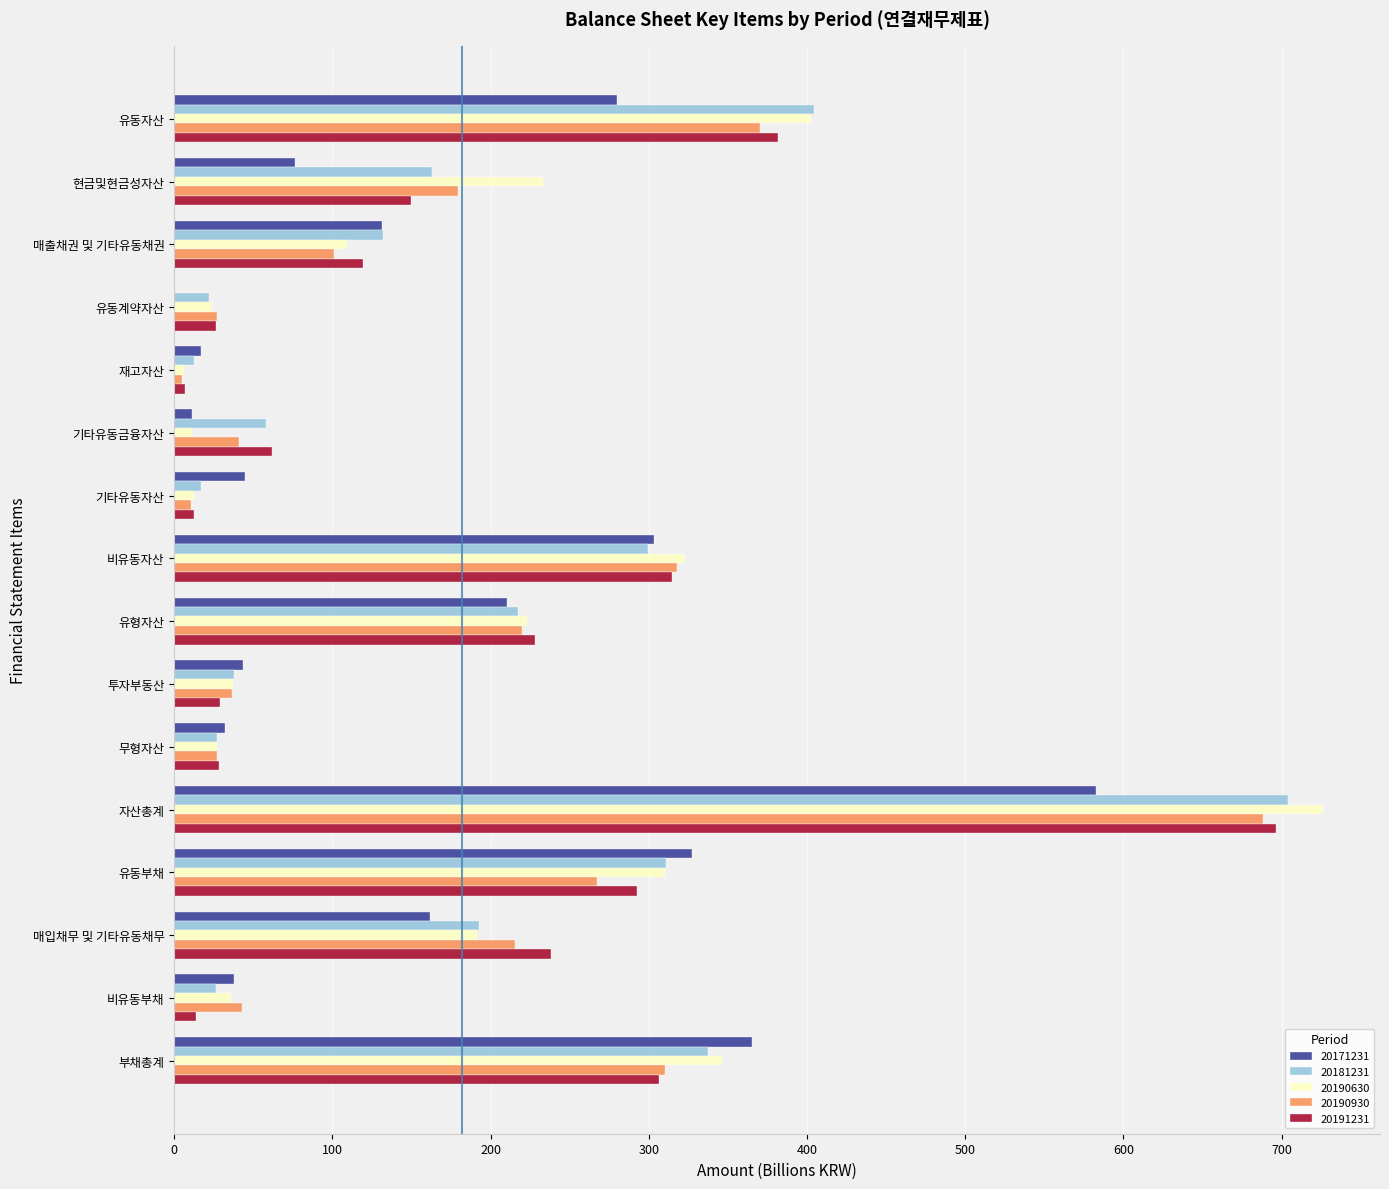

What is the maximum value for 20190930?

688.4